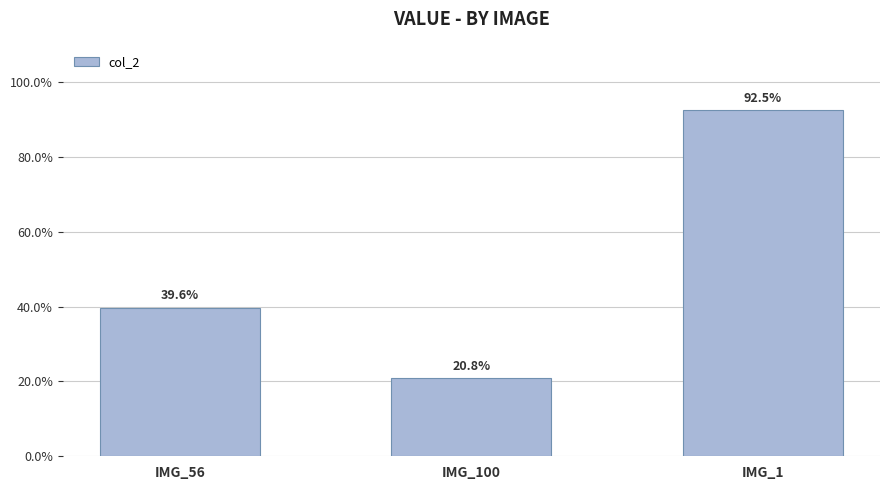

Reading left to right, extract all data points from this chart.

0.4	0.2	0.9